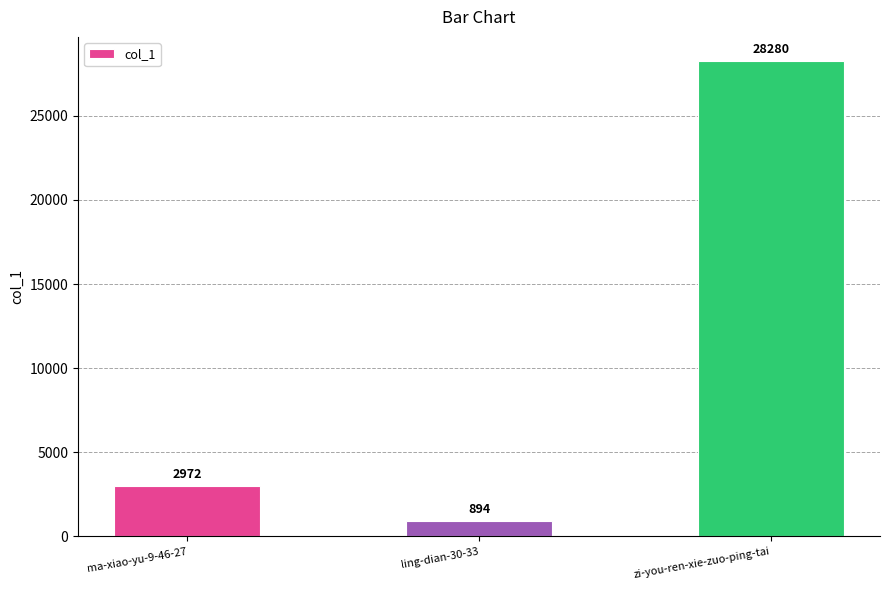

Count the number of data series in this chart.

1